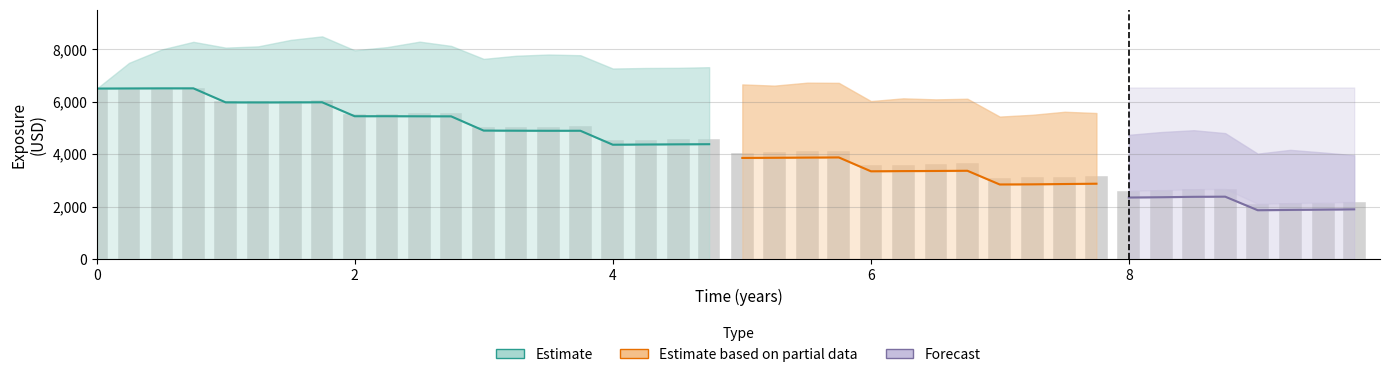

What is the difference between the maximum and minimum values in the EPE series?

4645.8